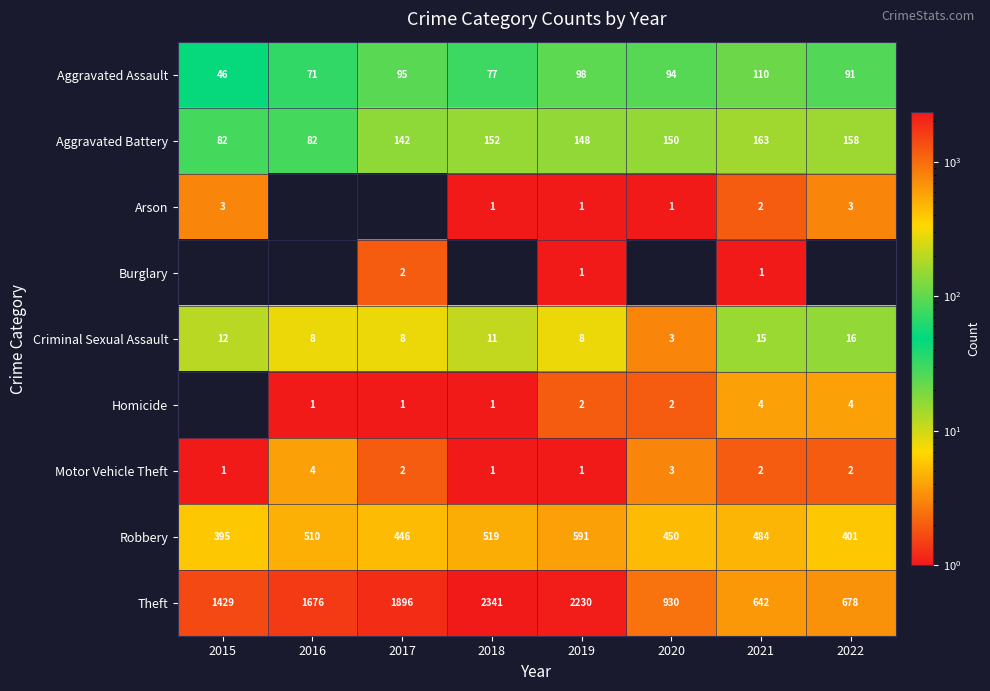

What is the difference between the Aggravated Battery values at 2016 and 2018?

70